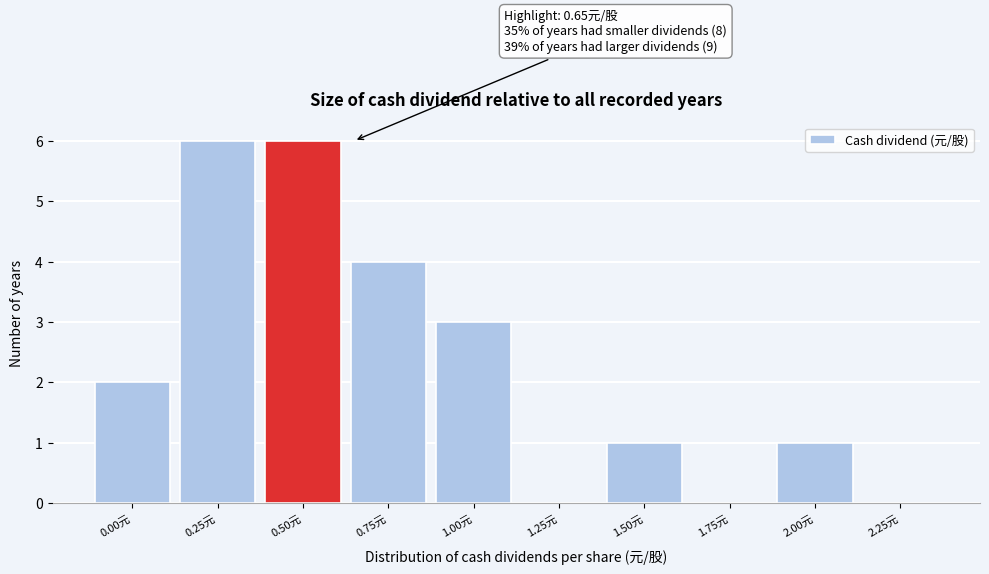

Reading left to right, what are all the values shown in this chart?

0.00元=2	0.25元=6	0.50元=6	0.75元=4	1.00元=3	1.25元=0	1.50元=1	1.75元=0	2.00元=1	2.25元=0